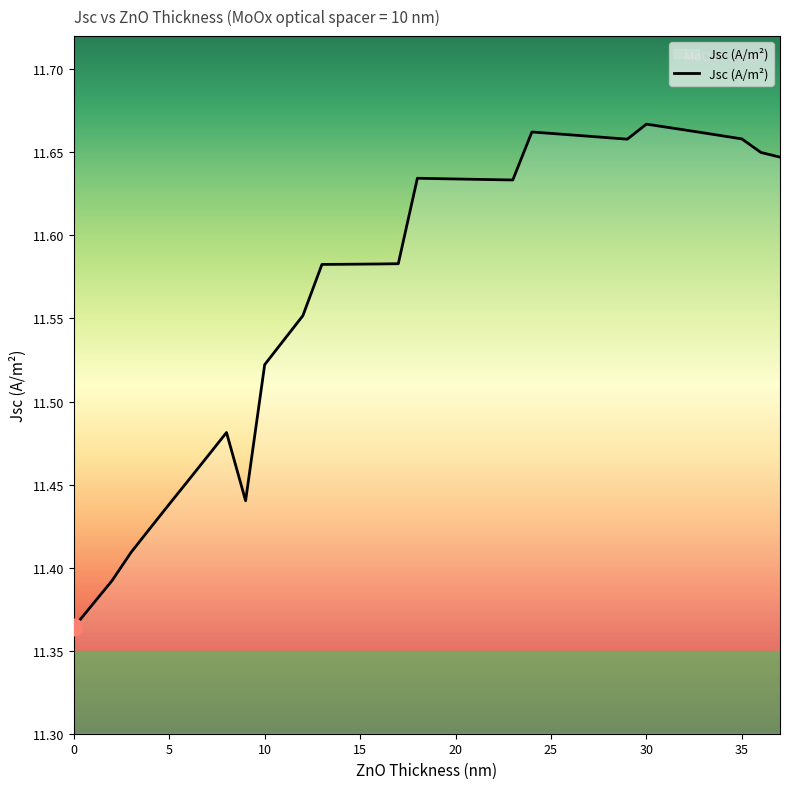

What is the difference between the maximum and minimum values?

0.3